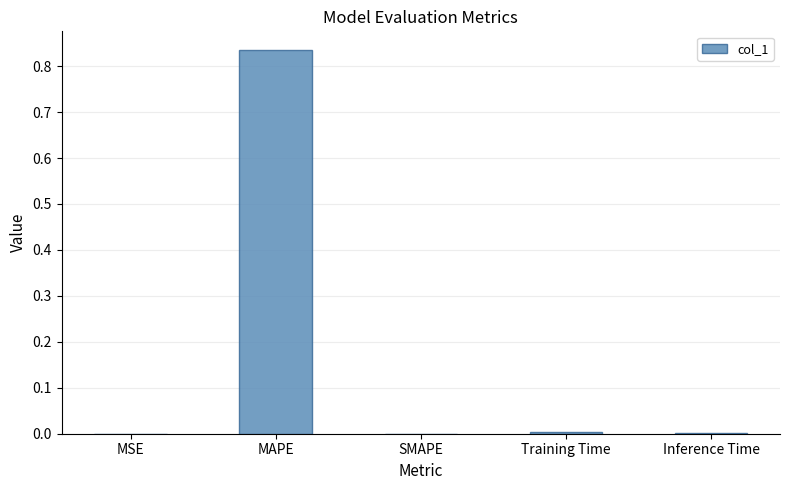

The value at MAPE is 0.5. True or false?

False